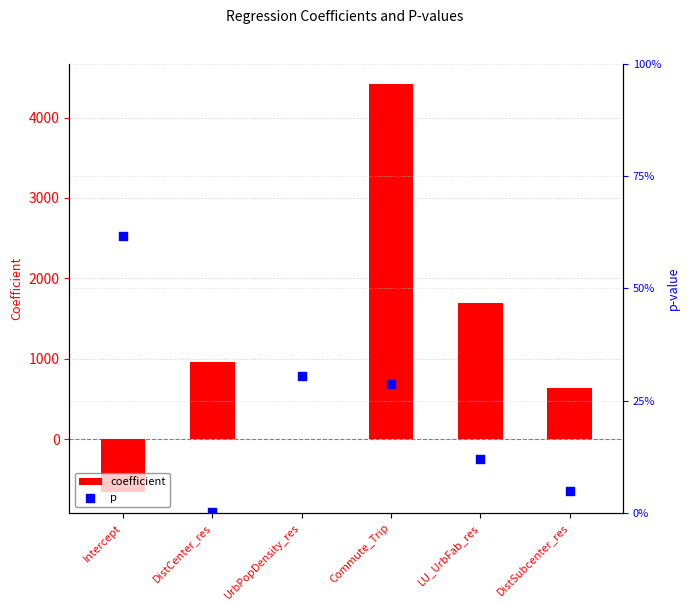

At how many categories does at least one series exceed 3322?

1